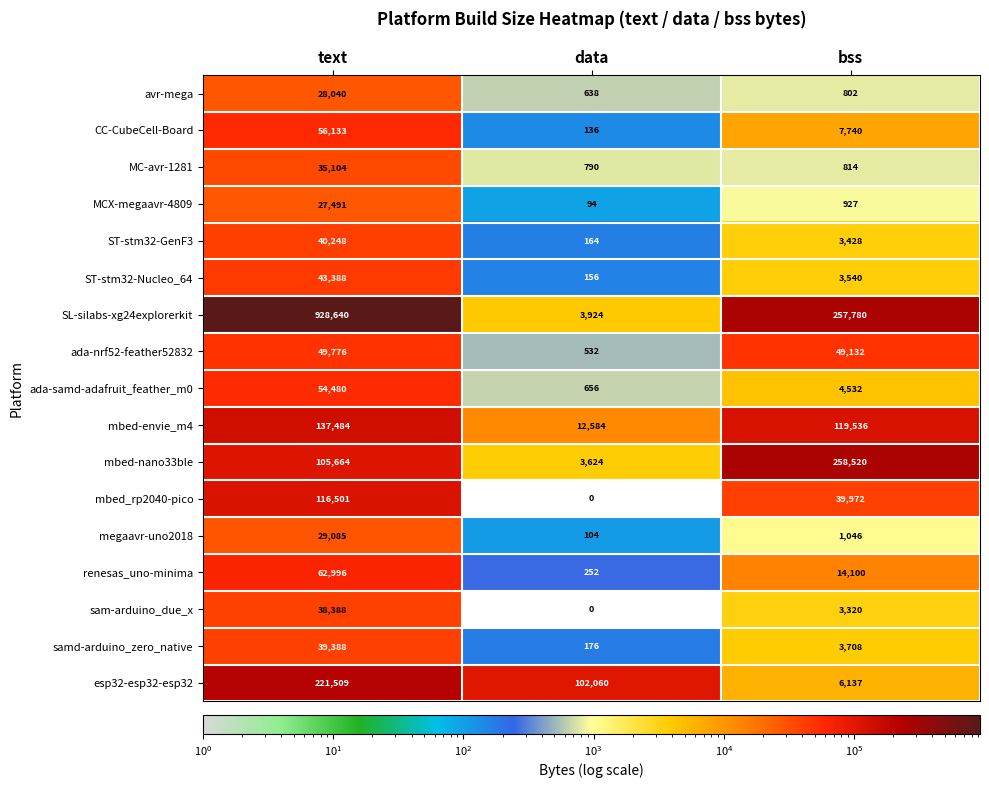

Rank the series by their maximum value, from lowest to highest.

MCX-megaavr-4809, avr-mega, megaavr-uno2018, MC-avr-1281, sam-arduino_due_x, samd-arduino_zero_native, ST-stm32-GenF3, ST-stm32-Nucleo_64, ada-nrf52-feather52832, ada-samd-adafruit_feather_m0, CC-CubeCell-Board, renesas_uno-minima, mbed_rp2040-pico, mbed-envie_m4, esp32-esp32-esp32, mbed-nano33ble, SL-silabs-xg24explorerkit